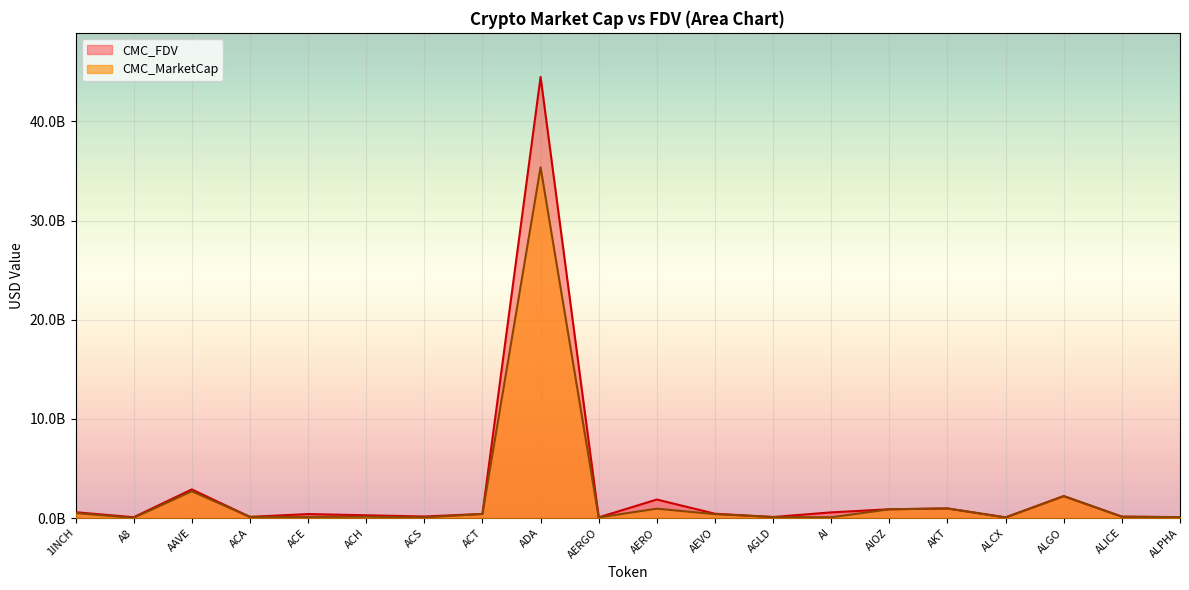

In CMC_FDV, how many points are lower than both neighbors (excluding endpoints)?

6